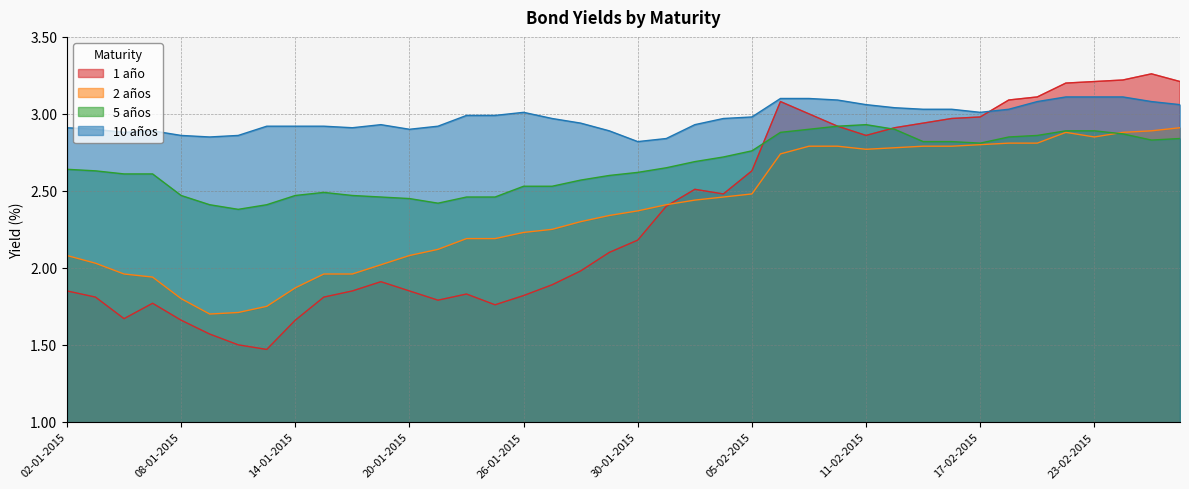

What is the difference between the 1 año values at 04-02-2015 and 09-02-2015?

0.5